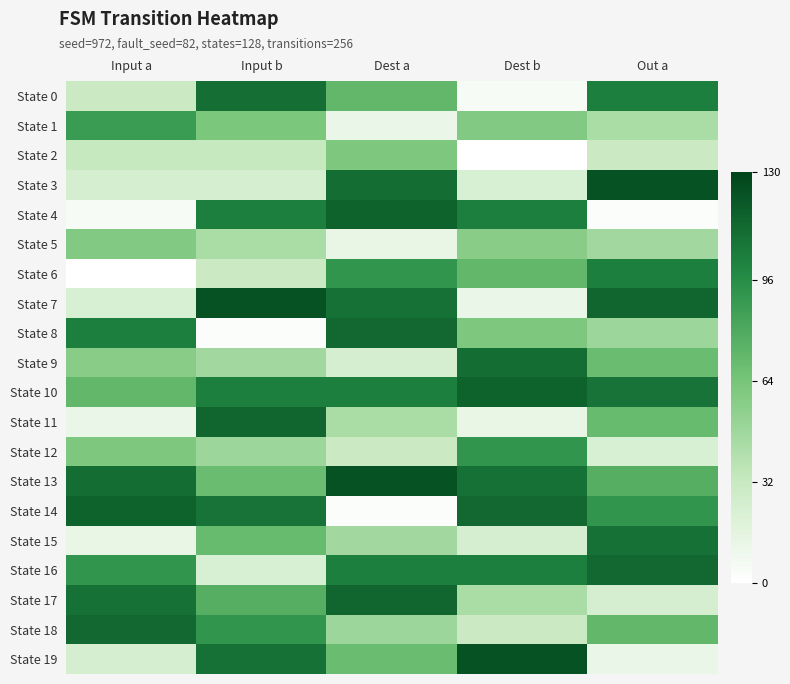

Reading left to right, extract all data points from this chart.

State 0: Input a=30	Input b=110	Dest a=72	Dest b=5	Out a=103
State 1: Input a=88	Input b=62	Dest a=12	Dest b=59	Out a=44
State 2: Input a=32	Input b=32	Dest a=61	Dest b=0	Out a=30
State 3: Input a=24	Input b=24	Dest a=111	Dest b=23	Out a=123
State 4: Input a=5	Input b=103	Dest a=116	Dest b=103	Out a=3
State 5: Input a=59	Input b=44	Dest a=13	Dest b=57	Out a=47
State 6: Input a=0	Input b=30	Dest a=91	Dest b=72	Out a=103
State 7: Input a=23	Input b=123	Dest a=109	Dest b=12	Out a=114
State 8: Input a=103	Input b=3	Dest a=113	Dest b=61	Out a=49
State 9: Input a=57	Input b=47	Dest a=24	Dest b=111	Out a=69
State 10: Input a=72	Input b=103	Dest a=103	Dest b=116	Out a=108
State 11: Input a=12	Input b=114	Dest a=44	Dest b=13	Out a=70
State 12: Input a=61	Input b=49	Dest a=30	Dest b=91	Out a=23
State 13: Input a=111	Input b=69	Dest a=123	Dest b=109	Out a=77
State 14: Input a=116	Input b=108	Dest a=3	Dest b=113	Out a=91
State 15: Input a=13	Input b=70	Dest a=47	Dest b=24	Out a=109
State 16: Input a=91	Input b=23	Dest a=103	Dest b=103	Out a=113
State 17: Input a=109	Input b=77	Dest a=114	Dest b=44	Out a=24
State 18: Input a=113	Input b=91	Dest a=49	Dest b=30	Out a=72
State 19: Input a=24	Input b=109	Dest a=69	Dest b=123	Out a=12